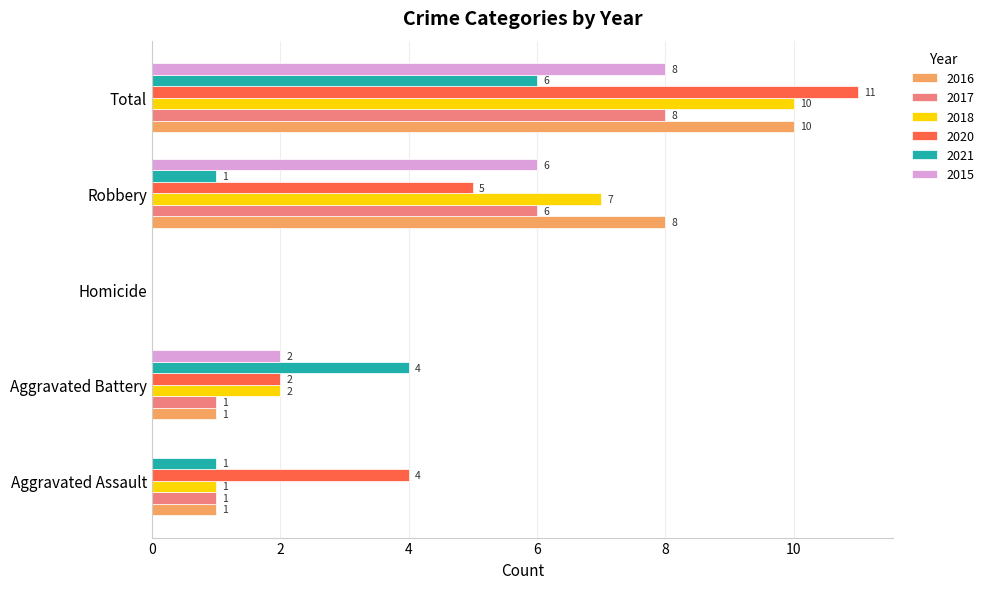

How many series are shown in this chart?

6